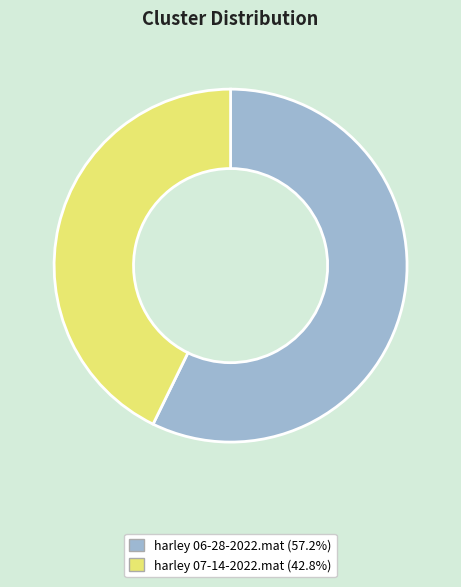

Count the number of slices in the pie.

2